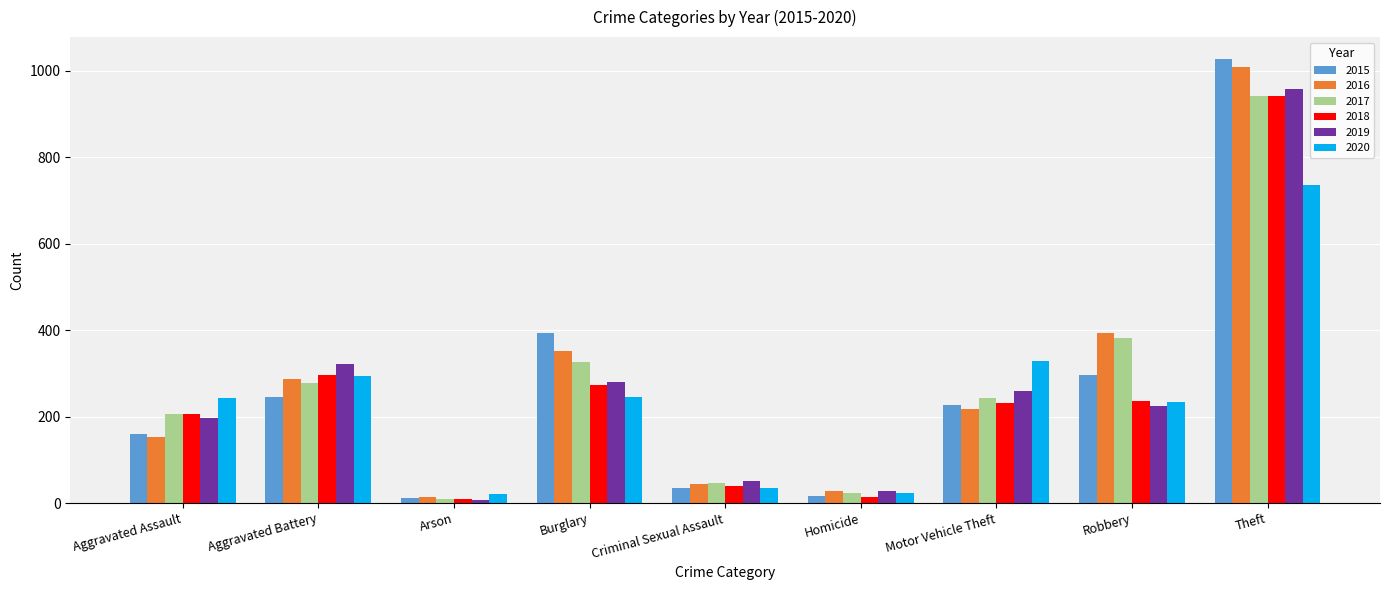

What is the label of the 1st bar from the right?

Theft